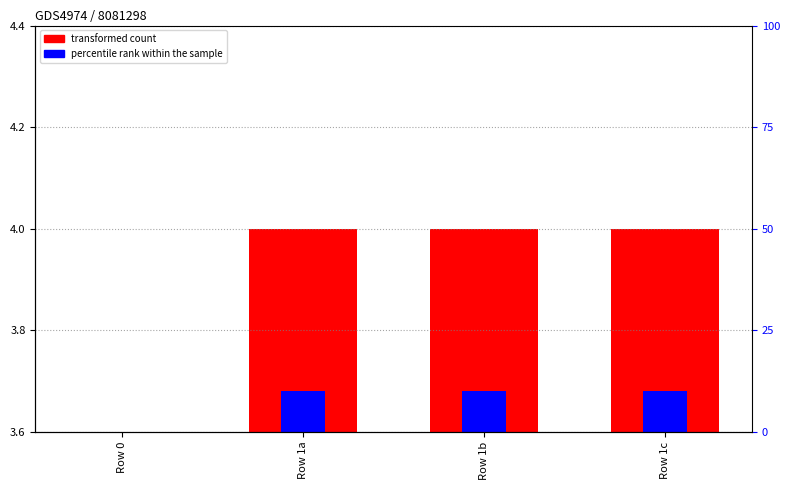

What is the label of the 3rd bar from the left?

Row 1b